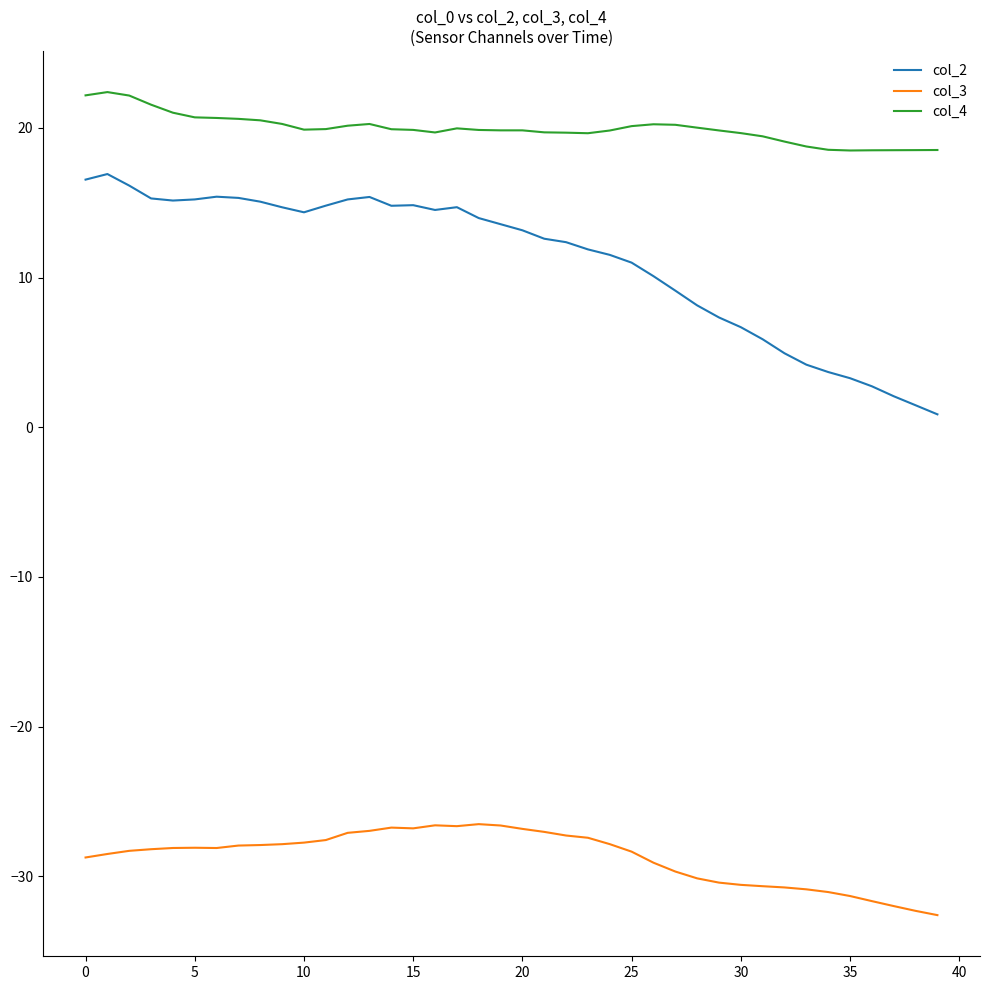

Which series has the widest spread of values?

col_2